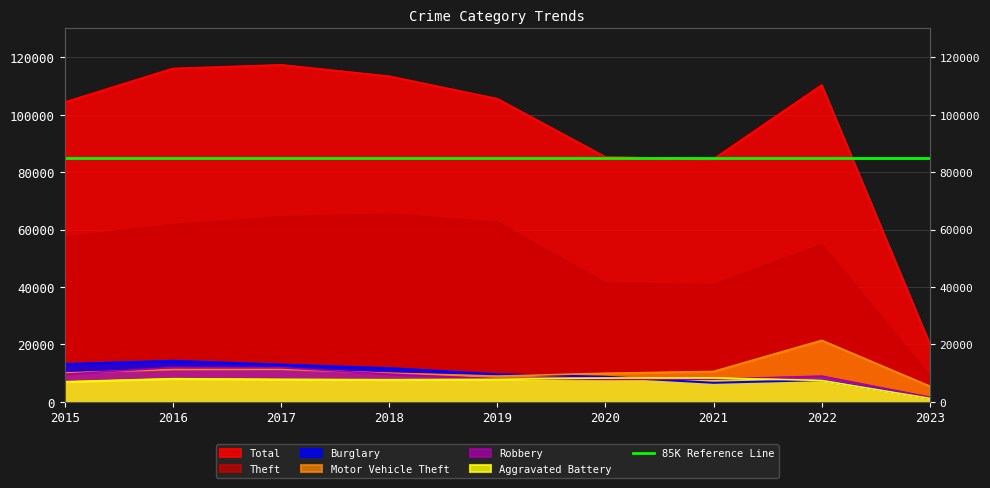

What is the lowest value of the Motor Vehicle Theft series?

5462